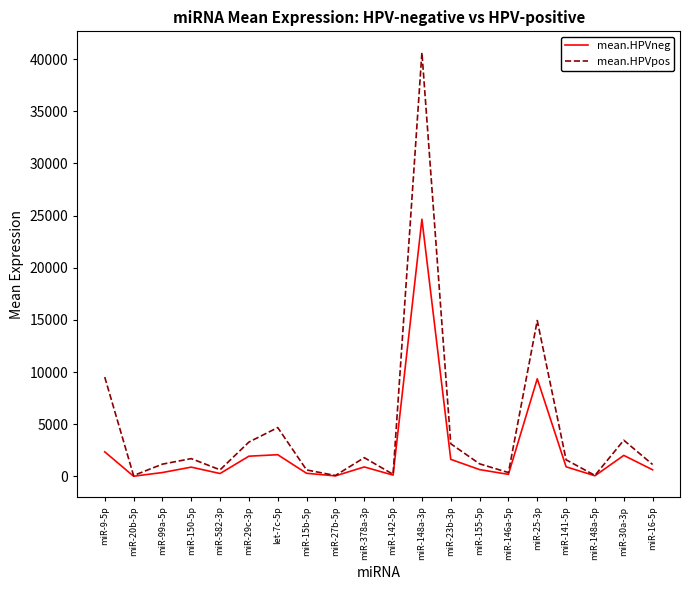

What is the difference between the maximum and minimum values in the mean.HPVpos series?

40561.8